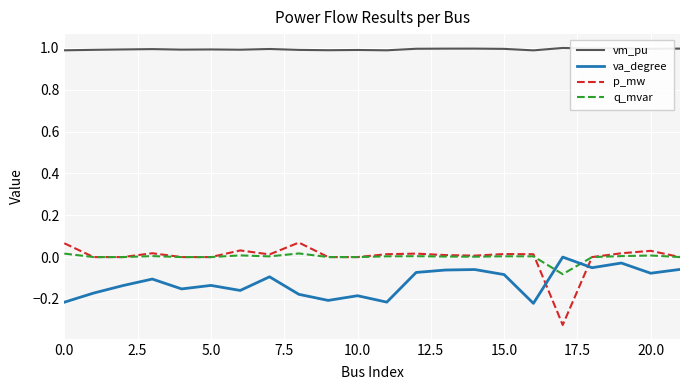

Which series ends up on top after the final intersection of va_degree and q_mvar?

q_mvar